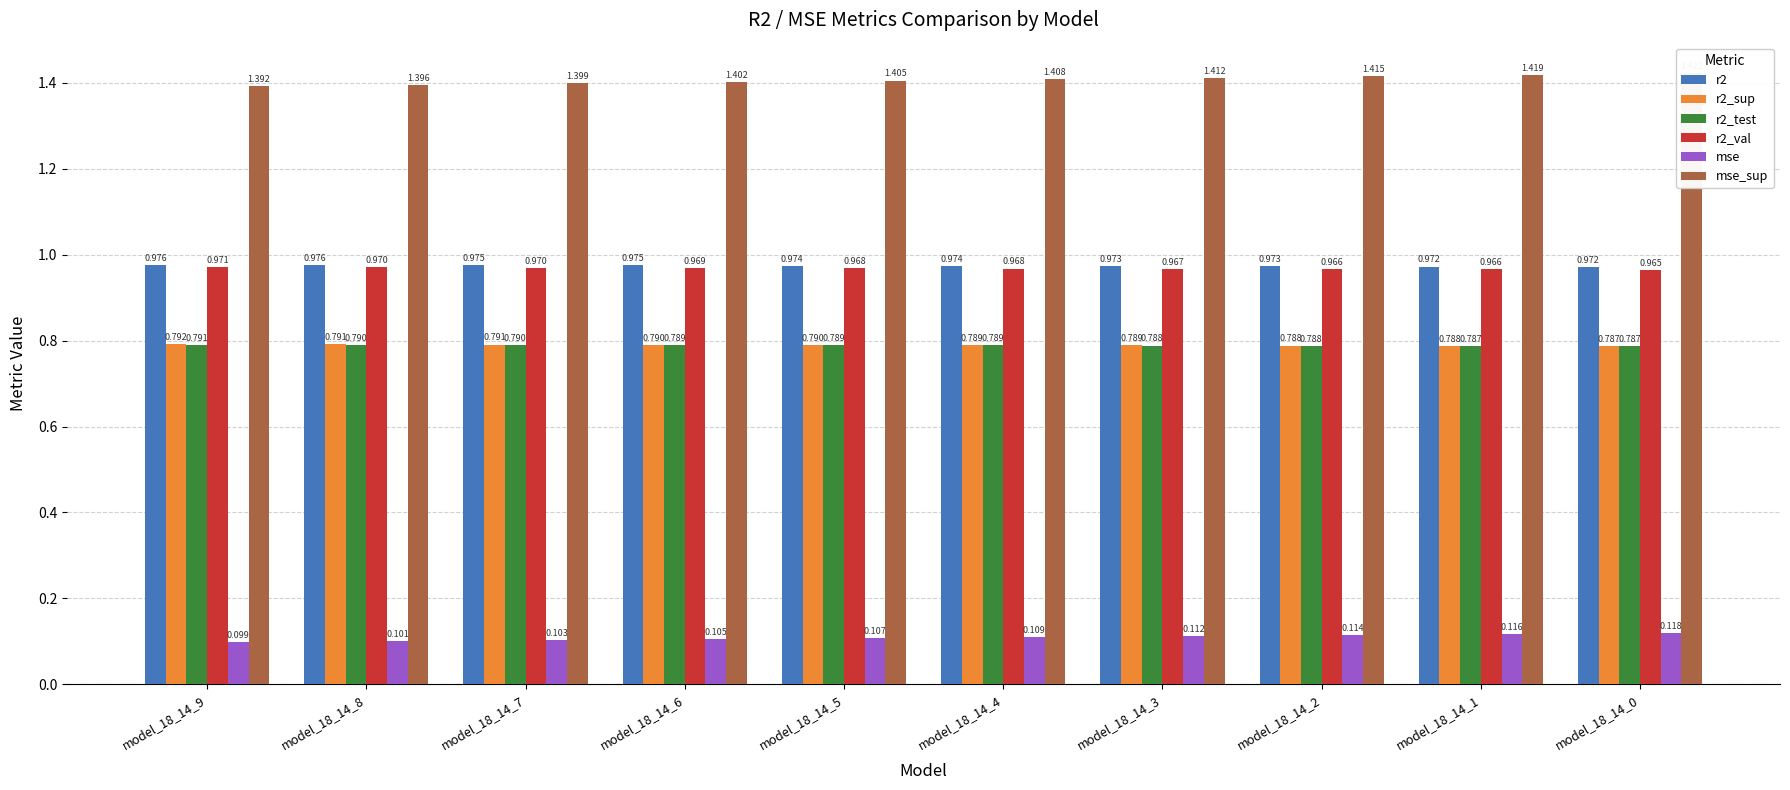

How many series are shown in this chart?

6